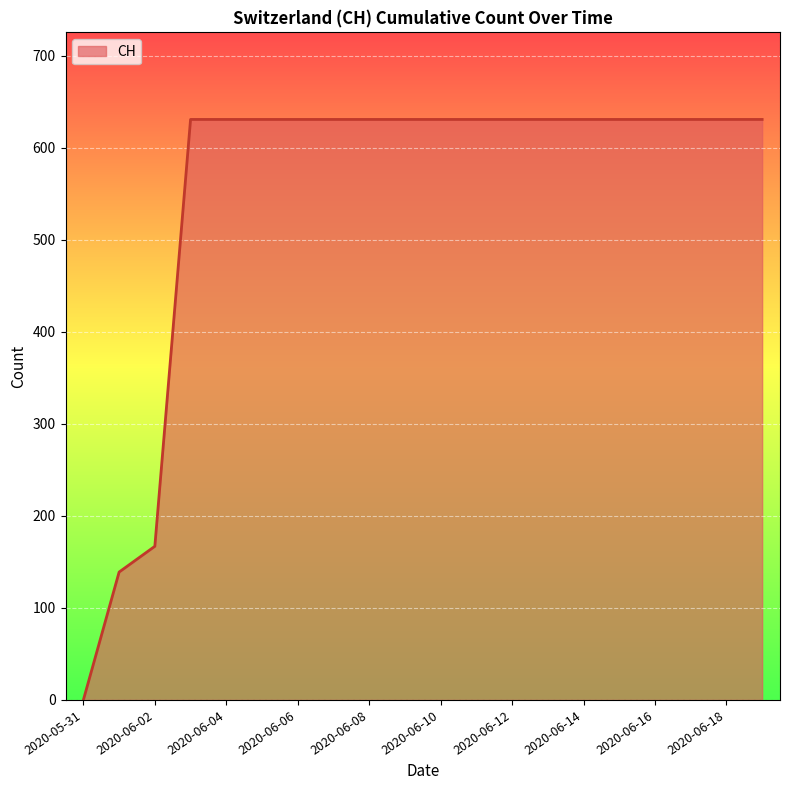

What is the difference between the maximum and minimum values?

631